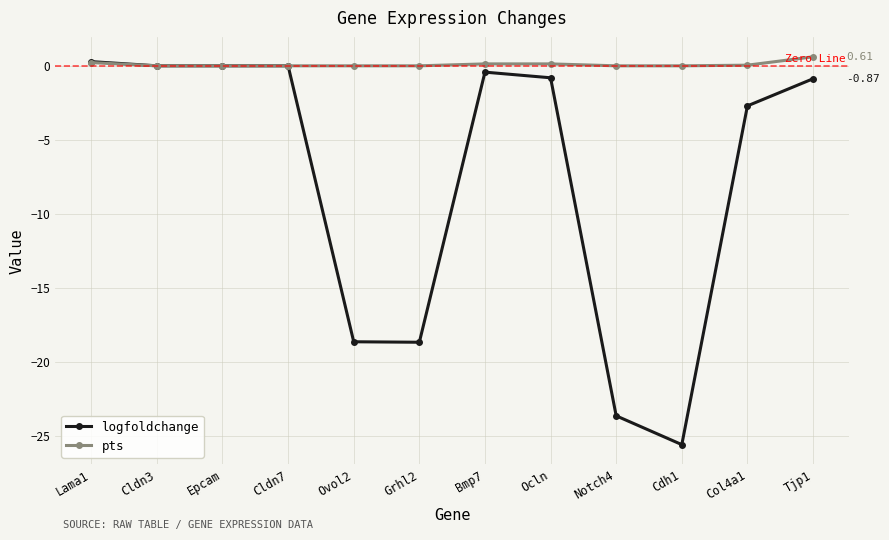

At which label does logfoldchange reach its peak?

Lama1